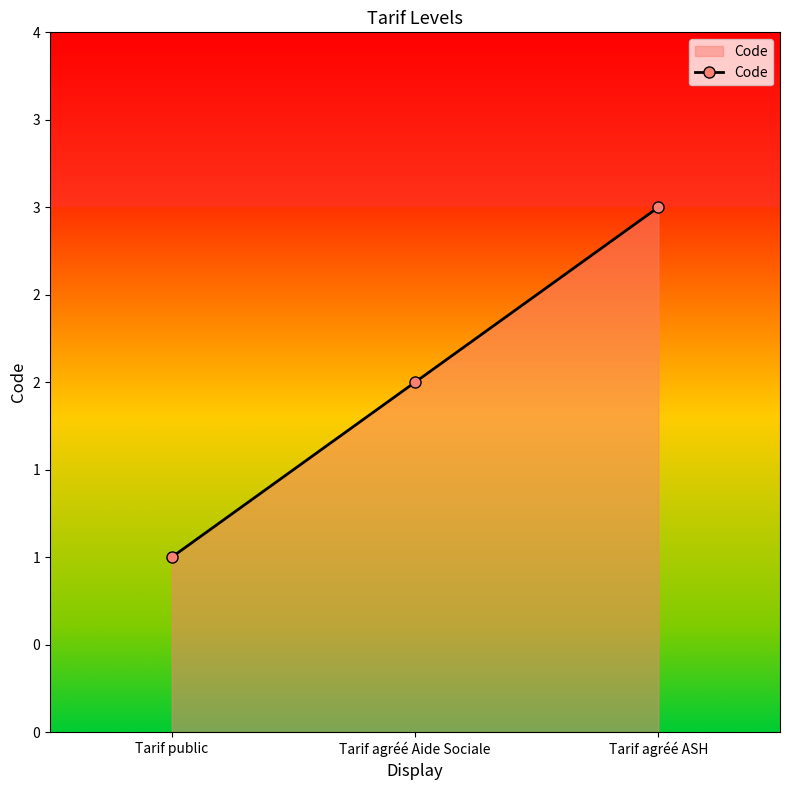

List the labels in order of value, smallest first.

Tarif public, Tarif agréé Aide Sociale, Tarif agréé ASH